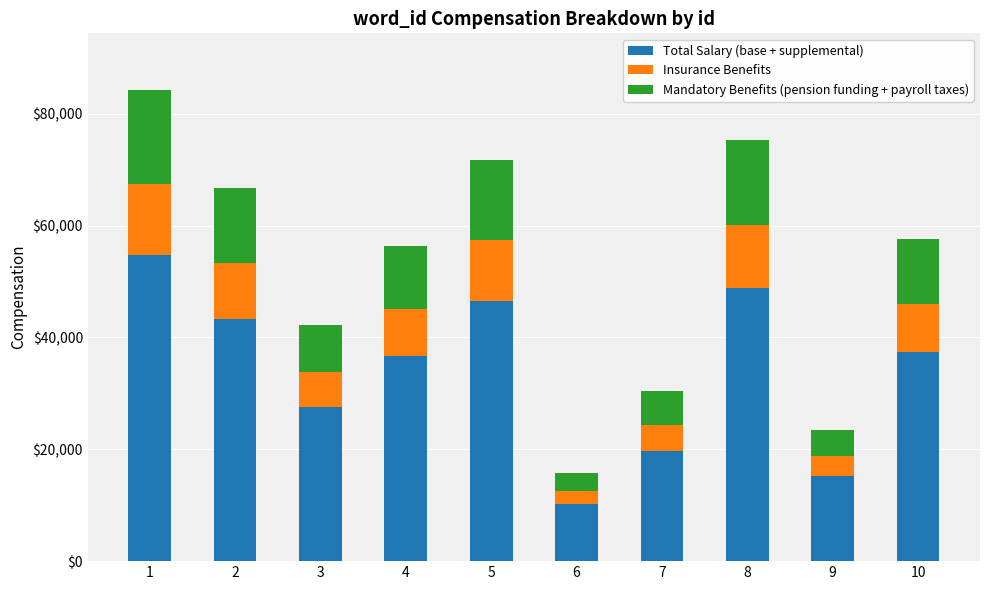

What is the minimum value for Total Salary (base + supplemental)?

10240.8